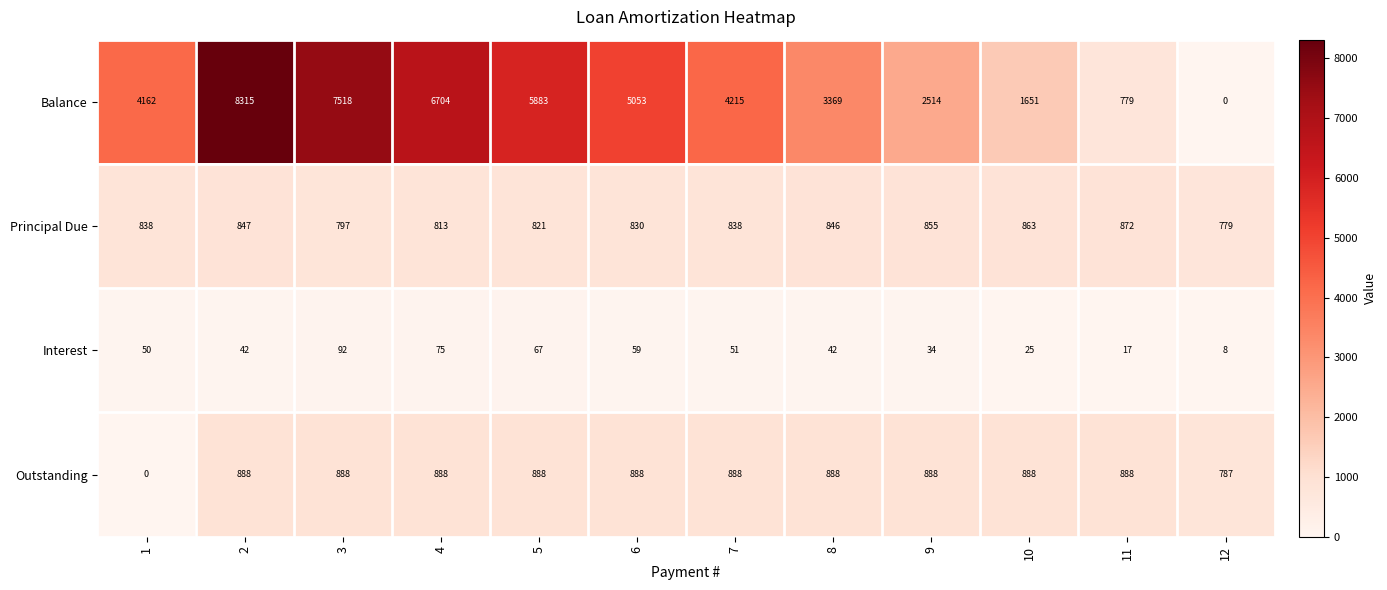

Which series has the widest spread of values?

Balance